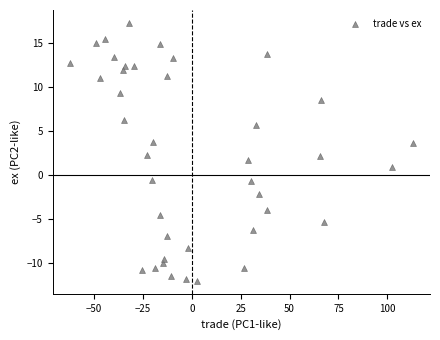

What is the range of Y values (max minus min)?

29.3